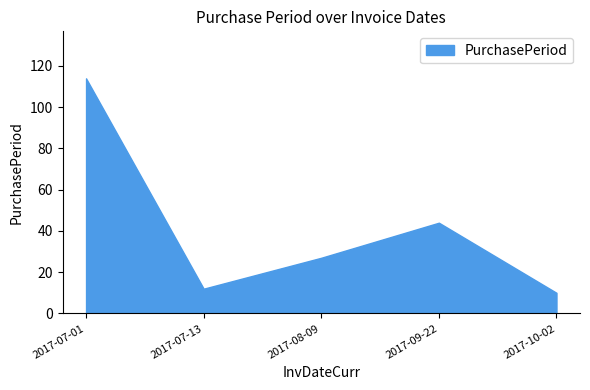

Is it true that the value at 2017-07-01 is 201?

False